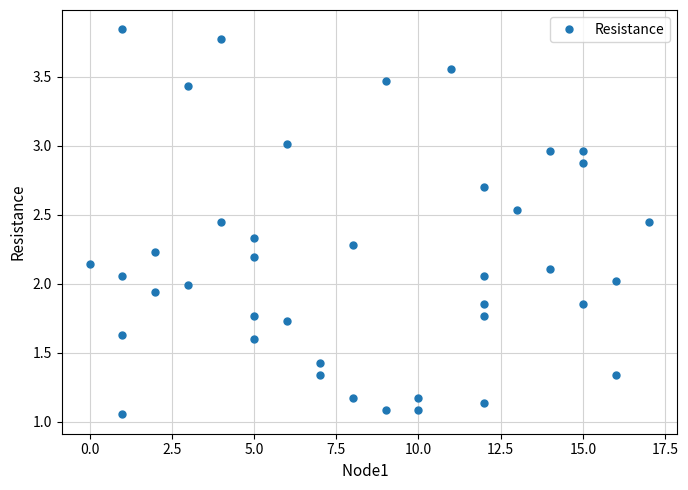

What is the average value?

2.2